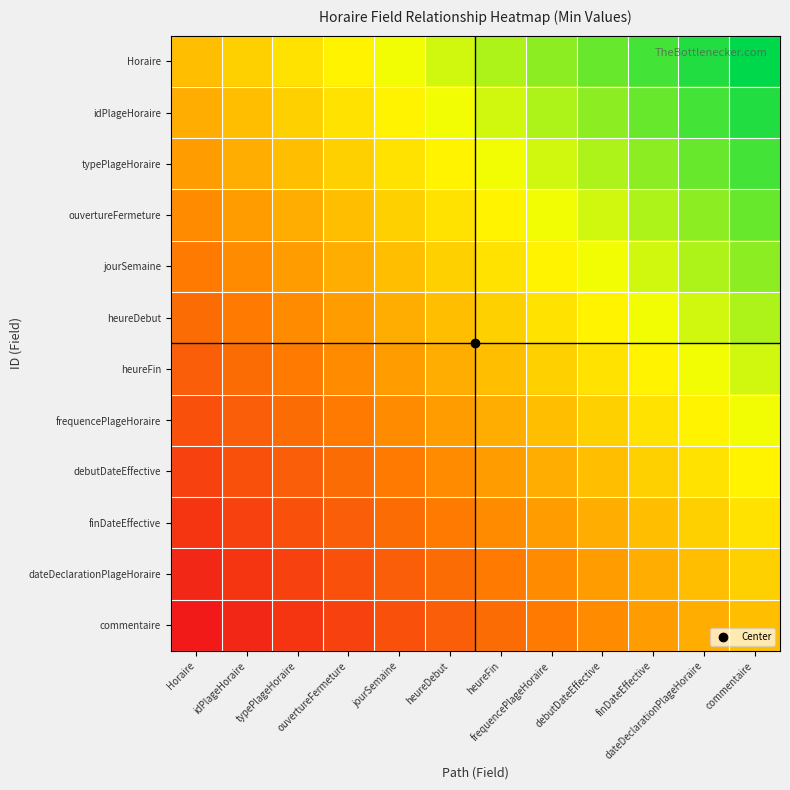

Reading left to right, transcribe all the data shown in this chart.

Horaire: Horaire=0.0	idPlageHoraire=0.1	typePlageHoraire=0.2	ouvertureFermeture=0.3	jourSemaine=0.4	heureDebut=0.5	heureFin=0.5	frequencePlageHoraire=0.6	debutDateEffective=0.7	finDateEffective=0.8	dateDeclarationPlageHoraire=0.9	commentaire=1.0
idPlageHoraire: Horaire=-0.1	idPlageHoraire=0.0	typePlageHoraire=0.1	ouvertureFermeture=0.2	jourSemaine=0.3	heureDebut=0.4	heureFin=0.5	frequencePlageHoraire=0.5	debutDateEffective=0.6	finDateEffective=0.7	dateDeclarationPlageHoraire=0.8	commentaire=0.9
typePlageHoraire: Horaire=-0.2	idPlageHoraire=-0.1	typePlageHoraire=0.0	ouvertureFermeture=0.1	jourSemaine=0.2	heureDebut=0.3	heureFin=0.4	frequencePlageHoraire=0.5	debutDateEffective=0.5	finDateEffective=0.6	dateDeclarationPlageHoraire=0.7	commentaire=0.8
ouvertureFermeture: Horaire=-0.3	idPlageHoraire=-0.2	typePlageHoraire=-0.1	ouvertureFermeture=0.0	jourSemaine=0.1	heureDebut=0.2	heureFin=0.3	frequencePlageHoraire=0.4	debutDateEffective=0.5	finDateEffective=0.5	dateDeclarationPlageHoraire=0.6	commentaire=0.7
jourSemaine: Horaire=-0.4	idPlageHoraire=-0.3	typePlageHoraire=-0.2	ouvertureFermeture=-0.1	jourSemaine=0.0	heureDebut=0.1	heureFin=0.2	frequencePlageHoraire=0.3	debutDateEffective=0.4	finDateEffective=0.5	dateDeclarationPlageHoraire=0.5	commentaire=0.6
heureDebut: Horaire=-0.5	idPlageHoraire=-0.4	typePlageHoraire=-0.3	ouvertureFermeture=-0.2	jourSemaine=-0.1	heureDebut=0.0	heureFin=0.1	frequencePlageHoraire=0.2	debutDateEffective=0.3	finDateEffective=0.4	dateDeclarationPlageHoraire=0.5	commentaire=0.5
heureFin: Horaire=-0.5	idPlageHoraire=-0.5	typePlageHoraire=-0.4	ouvertureFermeture=-0.3	jourSemaine=-0.2	heureDebut=-0.1	heureFin=0.0	frequencePlageHoraire=0.1	debutDateEffective=0.2	finDateEffective=0.3	dateDeclarationPlageHoraire=0.4	commentaire=0.5
frequencePlageHoraire: Horaire=-0.6	idPlageHoraire=-0.5	typePlageHoraire=-0.5	ouvertureFermeture=-0.4	jourSemaine=-0.3	heureDebut=-0.2	heureFin=-0.1	frequencePlageHoraire=0.0	debutDateEffective=0.1	finDateEffective=0.2	dateDeclarationPlageHoraire=0.3	commentaire=0.4
debutDateEffective: Horaire=-0.7	idPlageHoraire=-0.6	typePlageHoraire=-0.5	ouvertureFermeture=-0.5	jourSemaine=-0.4	heureDebut=-0.3	heureFin=-0.2	frequencePlageHoraire=-0.1	debutDateEffective=0.0	finDateEffective=0.1	dateDeclarationPlageHoraire=0.2	commentaire=0.3
finDateEffective: Horaire=-0.8	idPlageHoraire=-0.7	typePlageHoraire=-0.6	ouvertureFermeture=-0.5	jourSemaine=-0.5	heureDebut=-0.4	heureFin=-0.3	frequencePlageHoraire=-0.2	debutDateEffective=-0.1	finDateEffective=0.0	dateDeclarationPlageHoraire=0.1	commentaire=0.2
dateDeclarationPlageHoraire: Horaire=-0.9	idPlageHoraire=-0.8	typePlageHoraire=-0.7	ouvertureFermeture=-0.6	jourSemaine=-0.5	heureDebut=-0.5	heureFin=-0.4	frequencePlageHoraire=-0.3	debutDateEffective=-0.2	finDateEffective=-0.1	dateDeclarationPlageHoraire=0.0	commentaire=0.1
commentaire: Horaire=-1.0	idPlageHoraire=-0.9	typePlageHoraire=-0.8	ouvertureFermeture=-0.7	jourSemaine=-0.6	heureDebut=-0.5	heureFin=-0.5	frequencePlageHoraire=-0.4	debutDateEffective=-0.3	finDateEffective=-0.2	dateDeclarationPlageHoraire=-0.1	commentaire=0.0